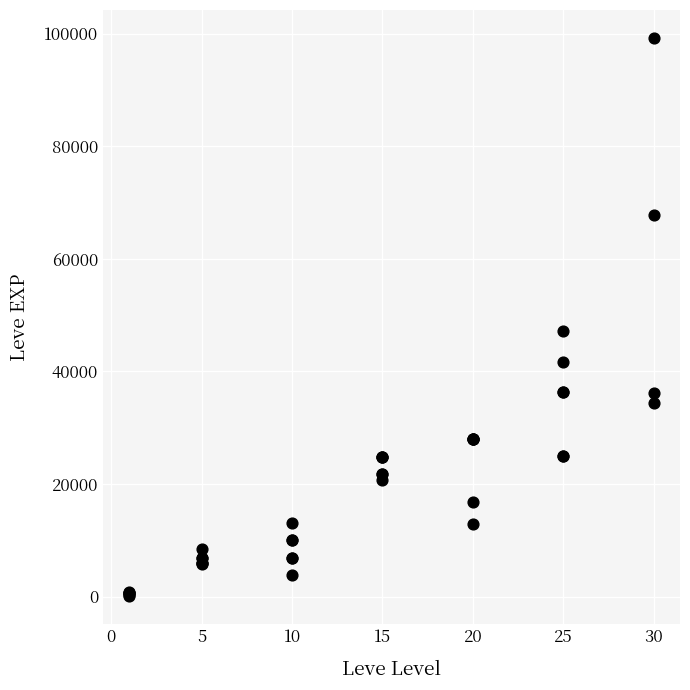

What Y value in the scatter plot is closest to 49690?

47200